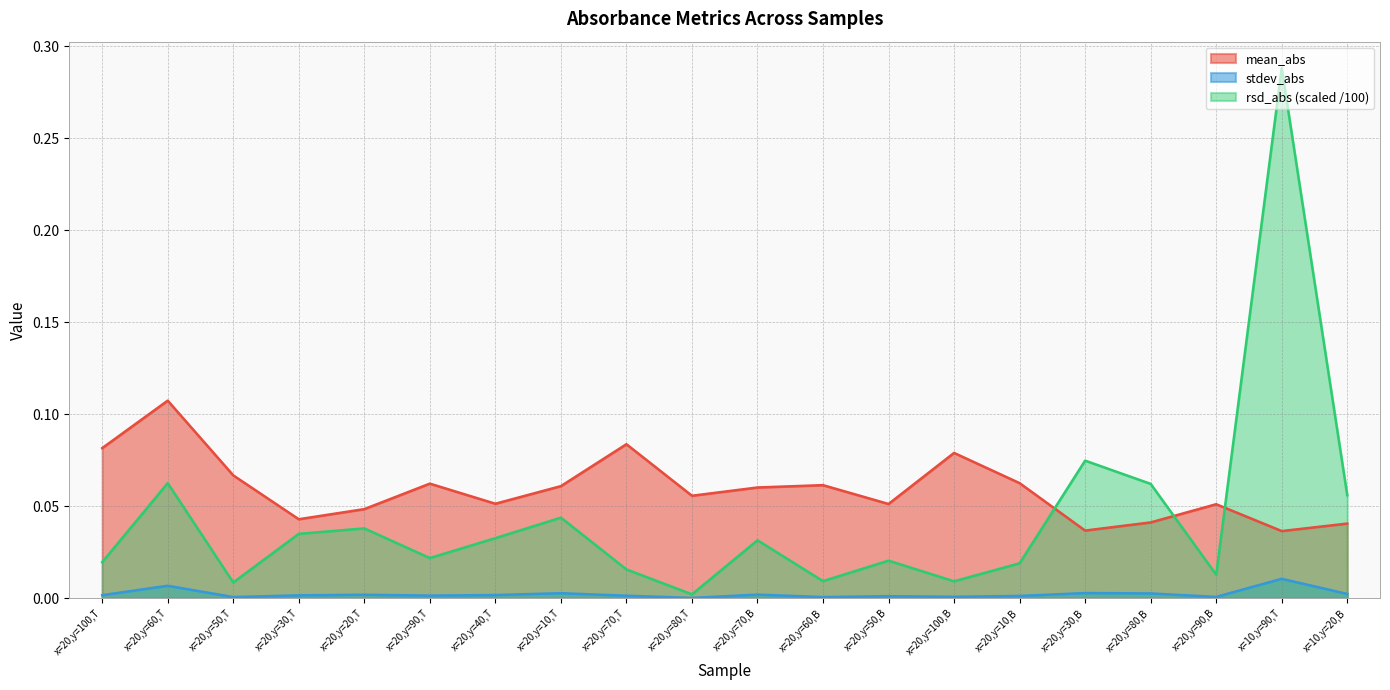

Count the number of categories in the chart.

20